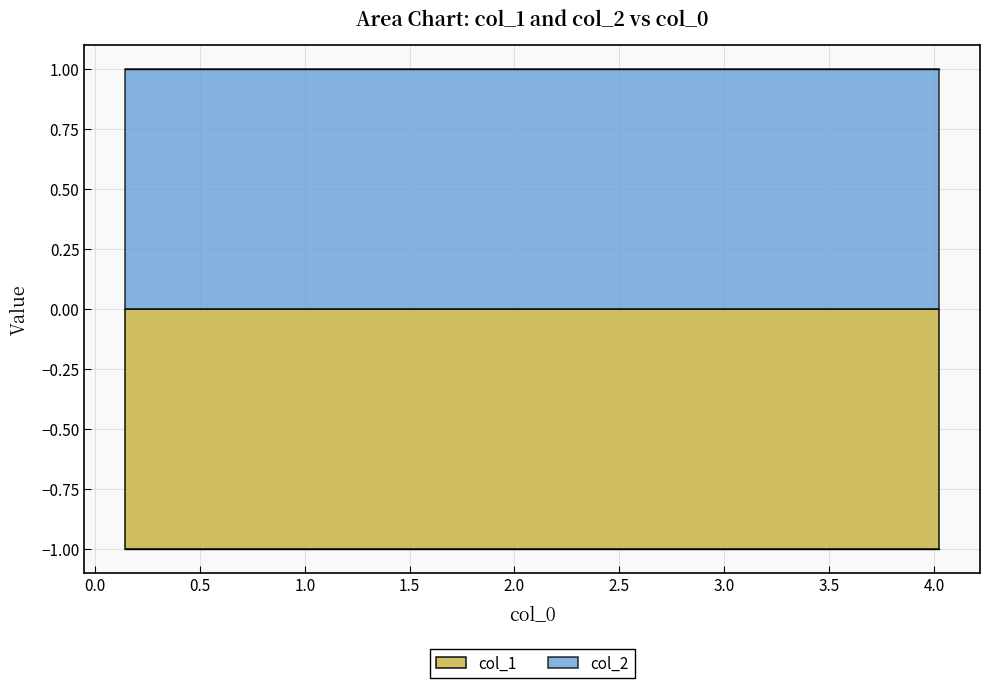

What are all the series names shown in the legend?

col_1, col_2